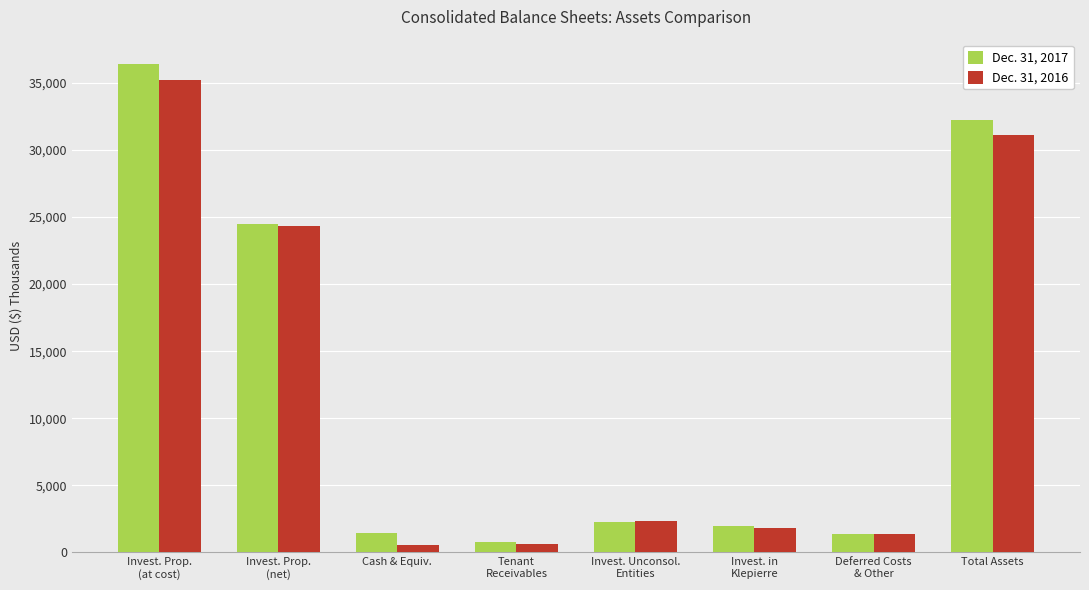

What is the difference between the Dec. 31, 2016 values at Invest. Prop.
(at cost) and Invest. Prop.
(net)?

10865.8